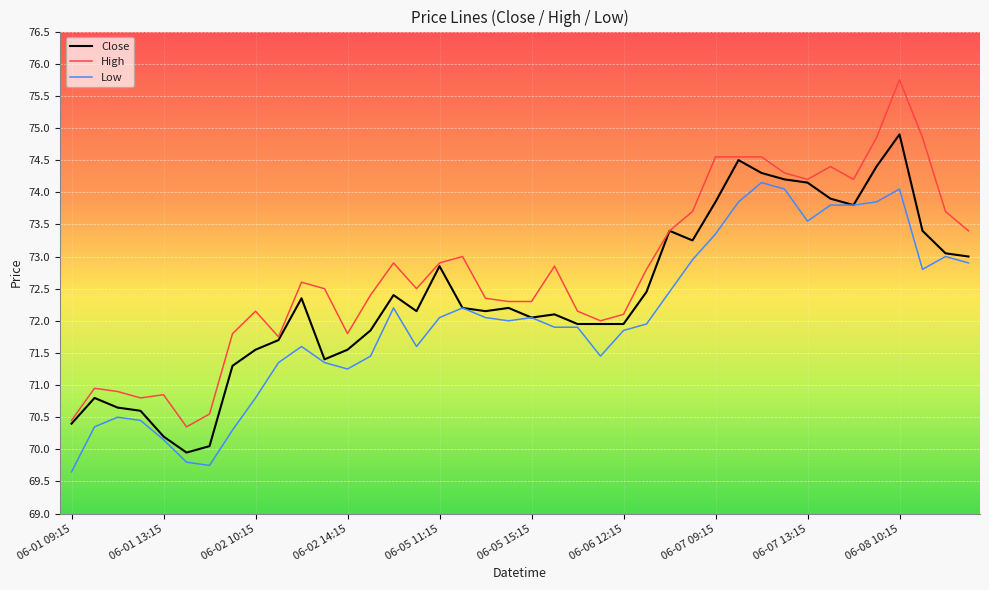

List the series in order of their overall mean, highest first.

High, Close, Low